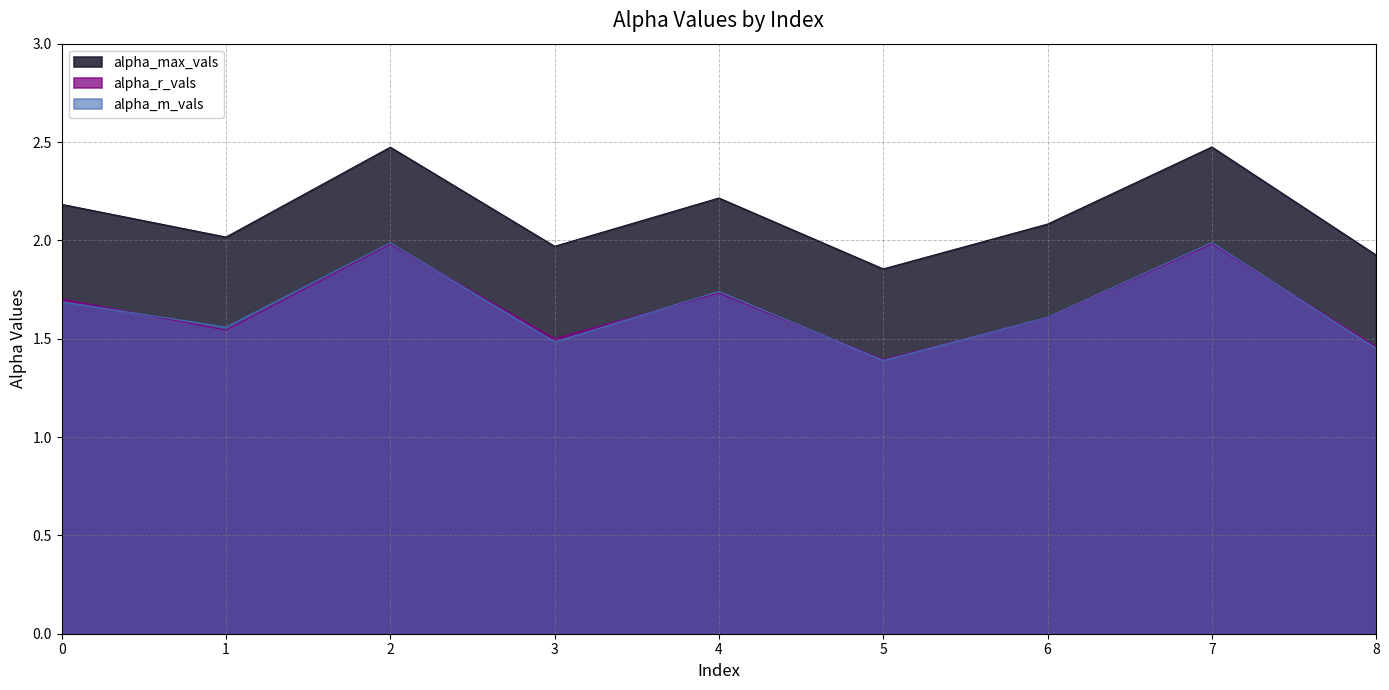

The alpha_max_vals series shows 1.9 at 8. True or false?

True